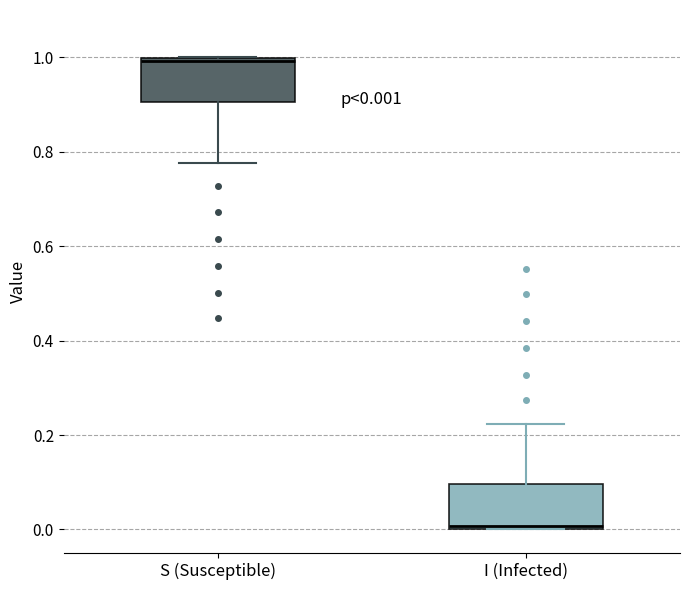

Which box has the highest median line?

S (Susceptible)